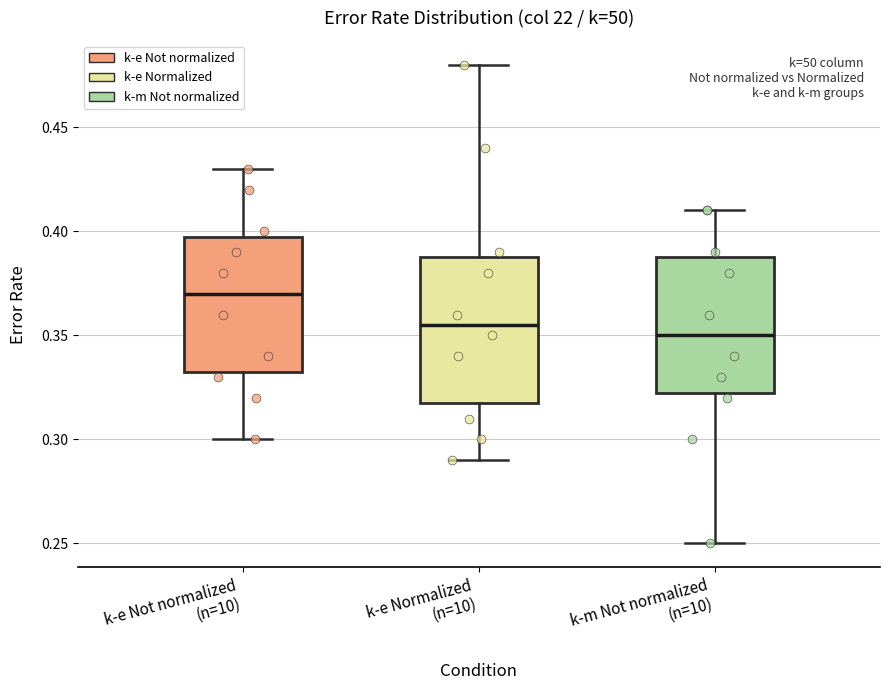

Where does the lower whisker of the box for k-e Normalized (n=10) end on the y-axis? The values are not printed on the chart, so give them approximately, as read against the axis.

0.290